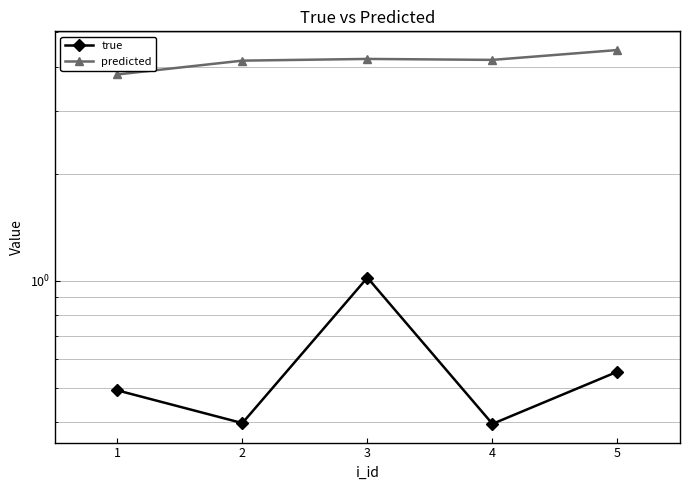

Which series has the largest total across all categories?

predicted